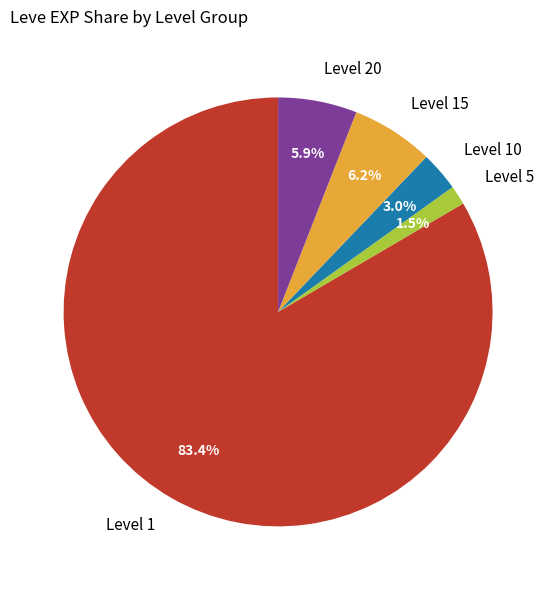

What is the ratio of the value at Level 20 to the value at Level 10?

2.0